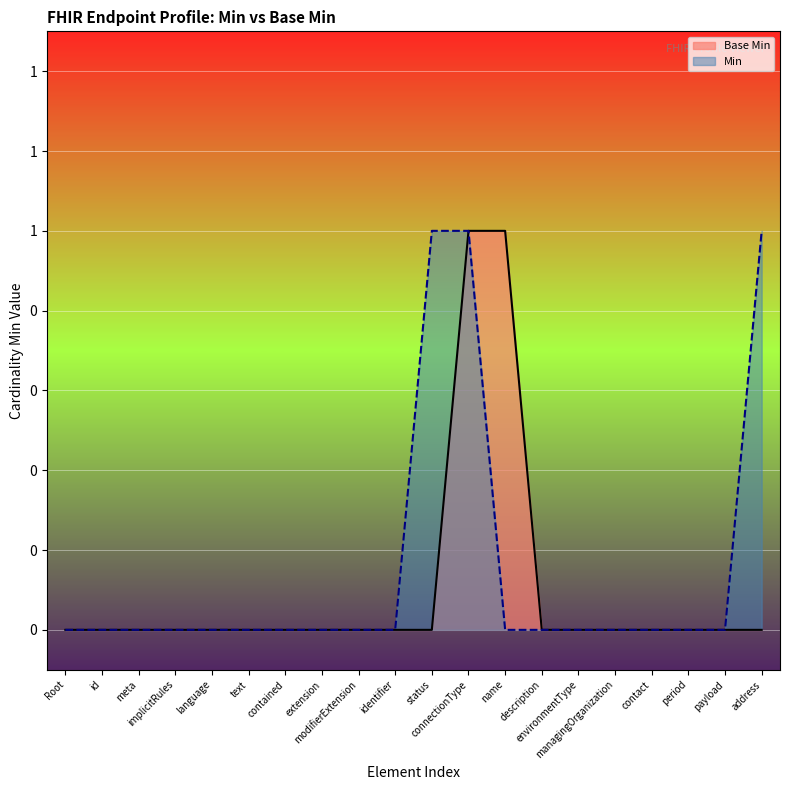

Reading left to right, extract all data points from this chart.

Root=0	id=0	meta=0	implicitRules=0	language=0	text=0	contained=0	extension=0	modifierExtension=0	identifier=0	status=0	connectionType=1	name=1	description=0	environmentType=0	managingOrganization=0	contact=0	period=0	payload=0	address=0